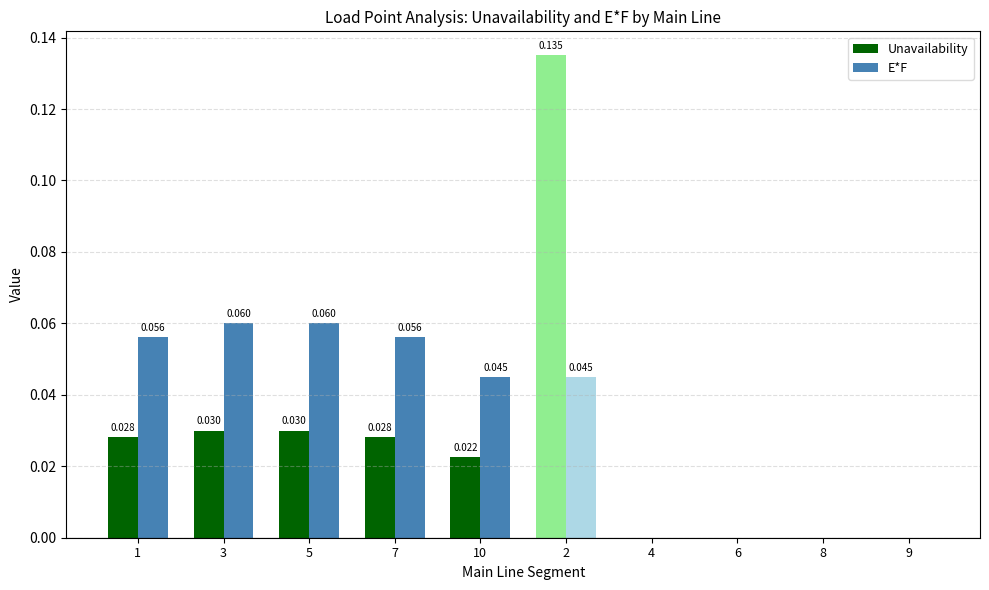

Is the value of Unavailability at 3 greater than the value of E*F at 10?

No